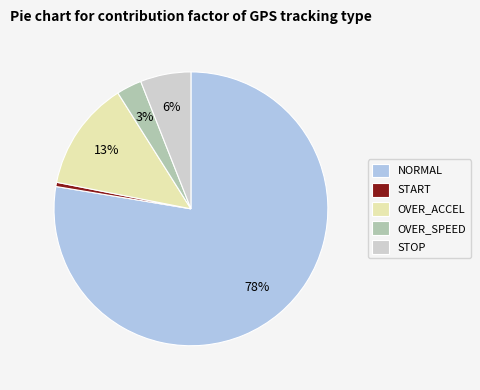

To the nearest percent, what is the average slice percentage?

20%